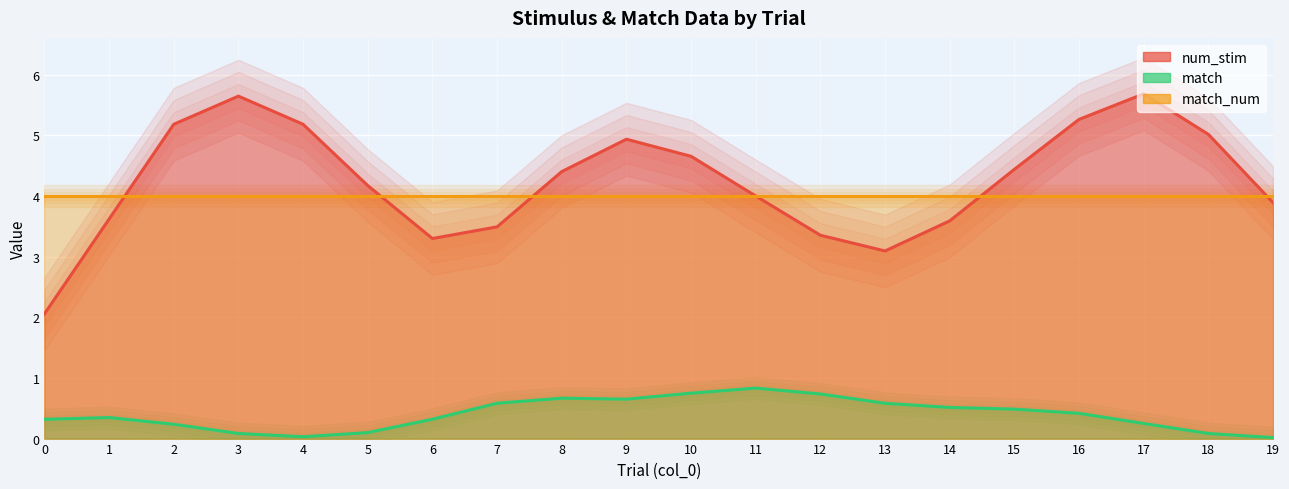

True or false: match and num_stim cross at least once.

False